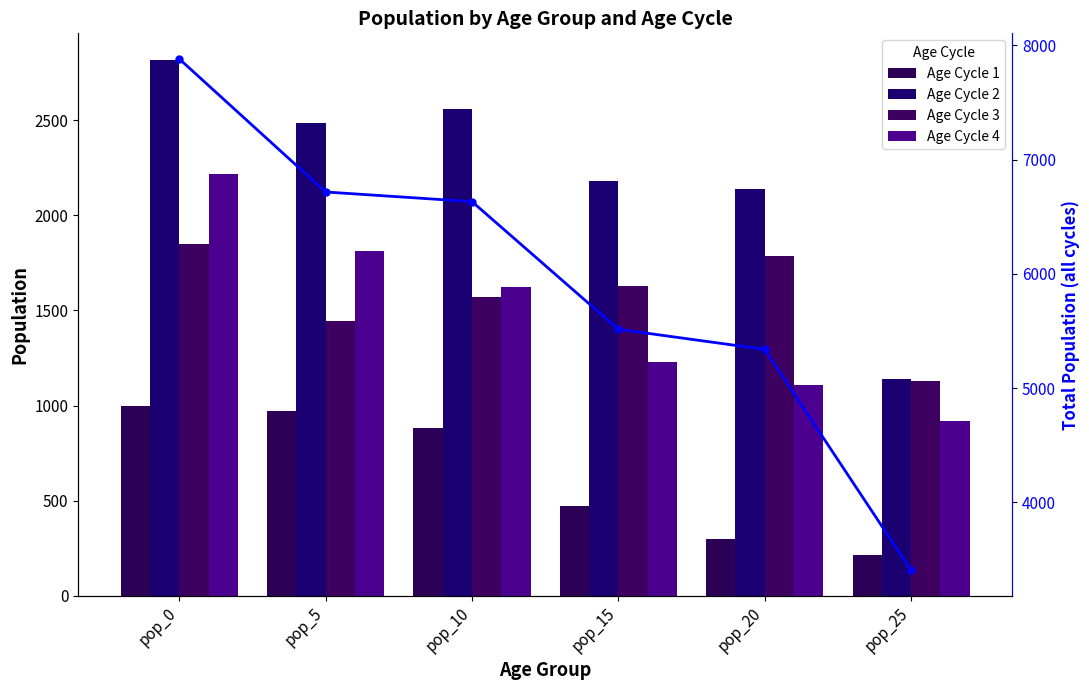

How many data points does each series have?

6